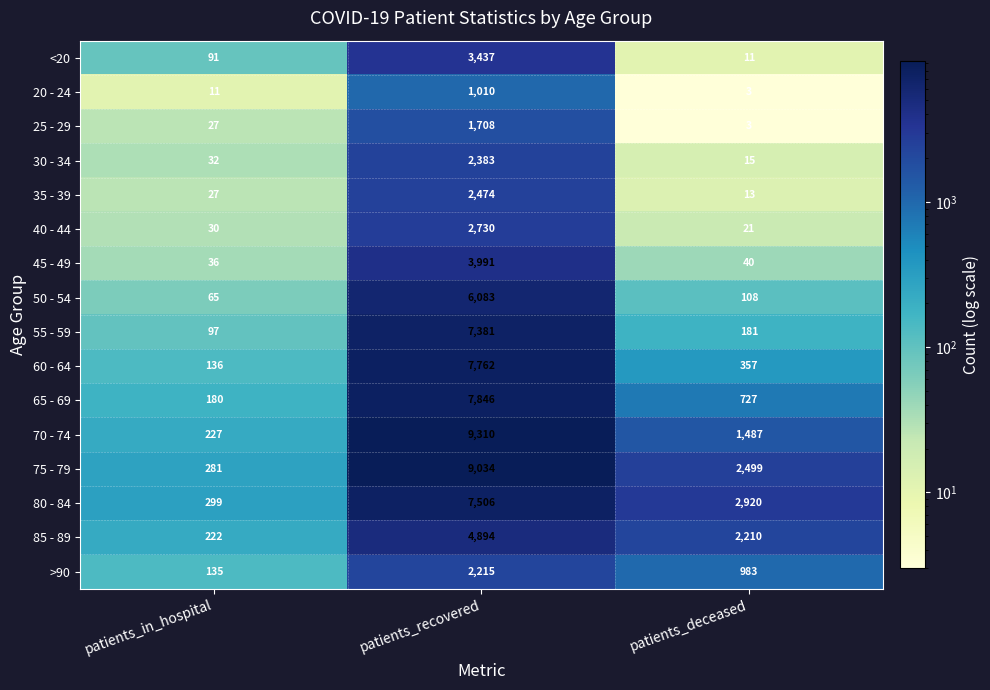

What is the total value across all series at patients_recovered?

79764